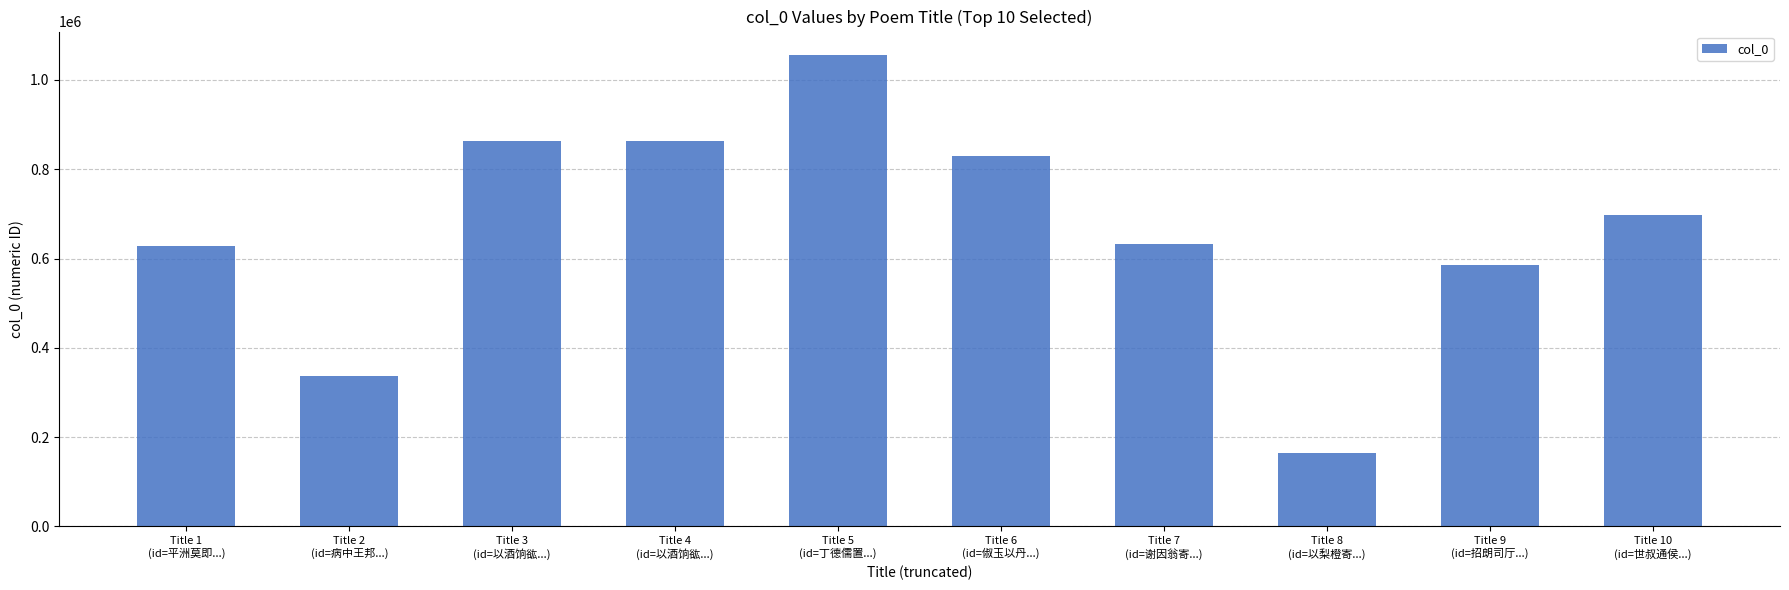

Is it true that the value at Title 9
(id=招朗司厅...) is 584992?

True